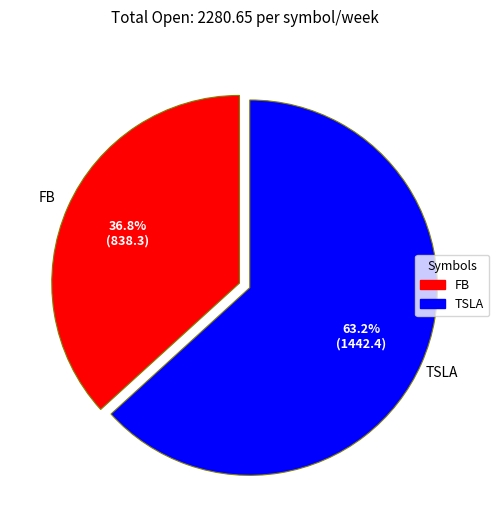

How many segments does this pie chart have?

2